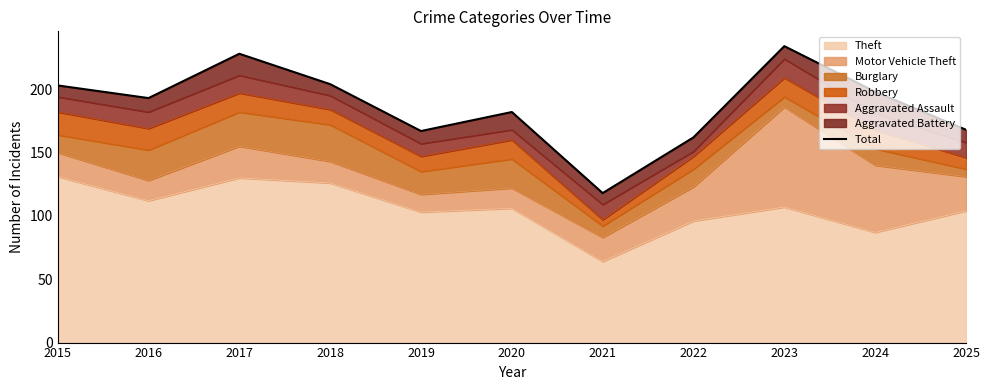

Rank the categories by value from highest to lowest.

2023, 2017, 2018, 2015, 2024, 2016, 2020, 2025, 2019, 2022, 2021